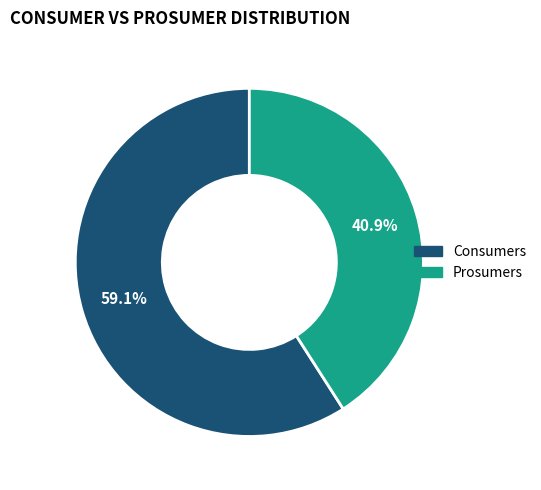

Rank the categories by value from highest to lowest.

Consumers, Prosumers